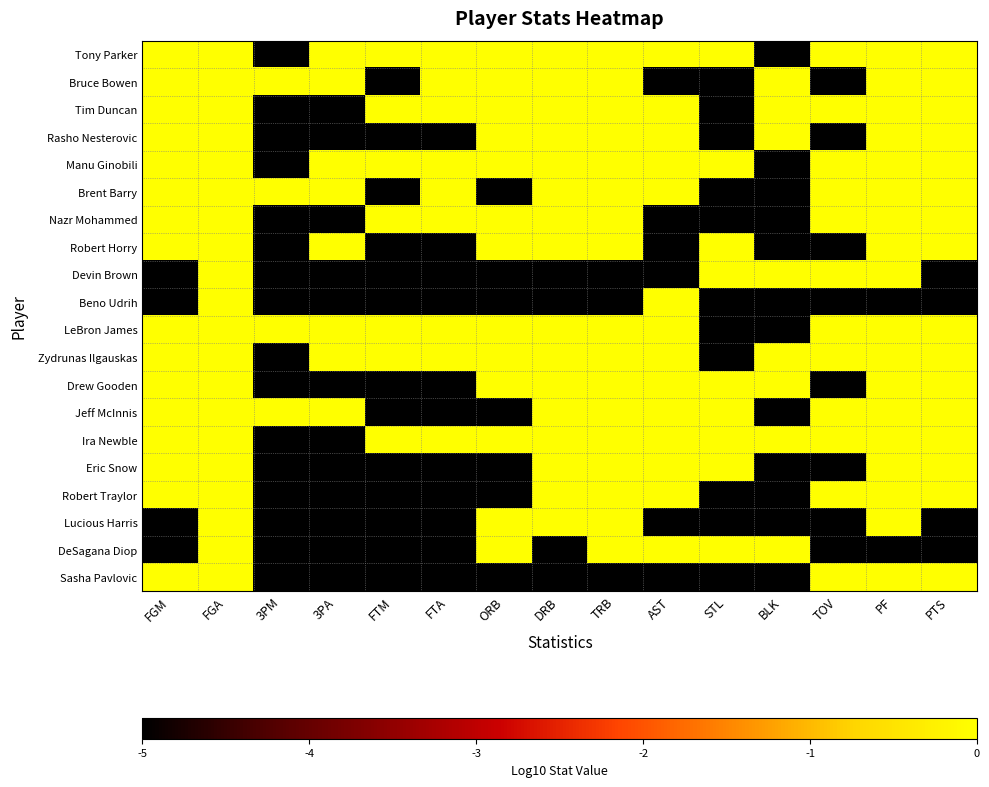

Reading left to right, transcribe all the data shown in this chart.

Tony Parker: FGM=0.9	FGA=1.2	3PM=-5.0	3PA=0.3	FTM=0.5	FTA=0.5	ORB=0.5	DRB=0.7	TRB=0.9	AST=1.0	STL=0.0	BLK=-5.0	TOV=0.5	PF=0.0	PTS=1.3
Bruce Bowen: FGM=0.6	FGA=1.0	3PM=0.5	3PA=0.6	FTM=-5.0	FTA=0.3	ORB=0.5	DRB=0.6	TRB=0.8	AST=-5.0	STL=-5.0	BLK=0.0	TOV=-5.0	PF=0.0	PTS=1.0
Tim Duncan: FGM=1.0	FGA=1.2	3PM=-5.0	3PA=-5.0	FTM=0.3	FTA=0.6	ORB=0.3	DRB=1.0	TRB=1.0	AST=0.5	STL=-5.0	BLK=0.0	TOV=0.6	PF=0.6	PTS=1.3
Rasho Nesterovic: FGM=0.6	FGA=0.8	3PM=-5.0	3PA=-5.0	FTM=-5.0	FTA=-5.0	ORB=0.3	DRB=0.6	TRB=0.8	AST=0.3	STL=-5.0	BLK=0.5	TOV=-5.0	PF=0.7	PTS=0.9
Manu Ginobili: FGM=0.6	FGA=1.0	3PM=-5.0	3PA=0.3	FTM=1.0	FTA=1.1	ORB=0.0	DRB=0.0	TRB=0.3	AST=0.5	STL=0.0	BLK=-5.0	TOV=0.6	PF=0.6	PTS=1.2
Brent Barry: FGM=0.7	FGA=1.0	3PM=0.0	3PA=0.6	FTM=-5.0	FTA=0.0	ORB=-5.0	DRB=0.3	TRB=0.3	AST=0.0	STL=-5.0	BLK=-5.0	TOV=0.0	PF=0.0	PTS=1.0
Nazr Mohammed: FGM=0.3	FGA=0.8	3PM=-5.0	3PA=-5.0	FTM=0.3	FTA=0.6	ORB=0.3	DRB=0.6	TRB=0.8	AST=-5.0	STL=-5.0	BLK=-5.0	TOV=0.3	PF=0.6	PTS=0.8
Robert Horry: FGM=0.0	FGA=0.5	3PM=-5.0	3PA=0.0	FTM=-5.0	FTA=-5.0	ORB=0.0	DRB=0.0	TRB=0.3	AST=-5.0	STL=0.0	BLK=-5.0	TOV=-5.0	PF=0.0	PTS=0.3
Devin Brown: FGM=-5.0	FGA=0.3	3PM=-5.0	3PA=-5.0	FTM=-5.0	FTA=-5.0	ORB=-5.0	DRB=-5.0	TRB=-5.0	AST=-5.0	STL=0.0	BLK=0.3	TOV=0.0	PF=0.3	PTS=-5.0
Beno Udrih: FGM=-5.0	FGA=0.3	3PM=-5.0	3PA=-5.0	FTM=-5.0	FTA=-5.0	ORB=-5.0	DRB=-5.0	TRB=-5.0	AST=0.5	STL=-5.0	BLK=-5.0	TOV=-5.0	PF=-5.0	PTS=-5.0
LeBron James: FGM=0.8	FGA=1.3	3PM=0.0	3PA=0.6	FTM=0.8	FTA=1.0	ORB=0.0	DRB=0.8	TRB=0.9	AST=0.8	STL=-5.0	BLK=-5.0	TOV=0.3	PF=0.5	PTS=1.3
Zydrunas Ilgauskas: FGM=1.0	FGA=1.3	3PM=-5.0	3PA=0.0	FTM=0.8	FTA=0.8	ORB=0.6	DRB=0.6	TRB=0.9	AST=0.6	STL=-5.0	BLK=0.5	TOV=0.5	PF=0.6	PTS=1.4
Drew Gooden: FGM=0.7	FGA=1.1	3PM=-5.0	3PA=-5.0	FTM=-5.0	FTA=-5.0	ORB=0.5	DRB=1.0	TRB=1.1	AST=0.5	STL=0.5	BLK=0.0	TOV=-5.0	PF=0.3	PTS=1.0
Jeff McInnis: FGM=0.8	FGA=1.1	3PM=0.3	3PA=0.5	FTM=-5.0	FTA=-5.0	ORB=-5.0	DRB=0.3	TRB=0.3	AST=0.5	STL=0.0	BLK=-5.0	TOV=0.3	PF=0.7	PTS=1.1
Ira Newble: FGM=0.6	FGA=0.7	3PM=-5.0	3PA=-5.0	FTM=0.3	FTA=0.3	ORB=0.0	DRB=0.5	TRB=0.6	AST=0.3	STL=0.0	BLK=0.0	TOV=0.3	PF=0.0	PTS=1.0
Eric Snow: FGM=0.5	FGA=0.5	3PM=-5.0	3PA=-5.0	FTM=-5.0	FTA=-5.0	ORB=-5.0	DRB=0.0	TRB=0.0	AST=0.3	STL=0.3	BLK=-5.0	TOV=-5.0	PF=0.5	PTS=0.8
Robert Traylor: FGM=0.3	FGA=0.6	3PM=-5.0	3PA=-5.0	FTM=-5.0	FTA=-5.0	ORB=-5.0	DRB=0.0	TRB=0.0	AST=0.0	STL=-5.0	BLK=-5.0	TOV=0.3	PF=0.6	PTS=0.6
Lucious Harris: FGM=-5.0	FGA=0.3	3PM=-5.0	3PA=-5.0	FTM=-5.0	FTA=-5.0	ORB=0.0	DRB=0.0	TRB=0.3	AST=-5.0	STL=-5.0	BLK=-5.0	TOV=-5.0	PF=0.3	PTS=-5.0
DeSagana Diop: FGM=-5.0	FGA=0.0	3PM=-5.0	3PA=-5.0	FTM=-5.0	FTA=-5.0	ORB=0.0	DRB=-5.0	TRB=0.0	AST=0.0	STL=0.0	BLK=0.0	TOV=-5.0	PF=-5.0	PTS=-5.0
Sasha Pavlovic: FGM=0.0	FGA=0.3	3PM=-5.0	3PA=-5.0	FTM=-5.0	FTA=-5.0	ORB=-5.0	DRB=-5.0	TRB=-5.0	AST=-5.0	STL=-5.0	BLK=-5.0	TOV=0.0	PF=0.3	PTS=0.3